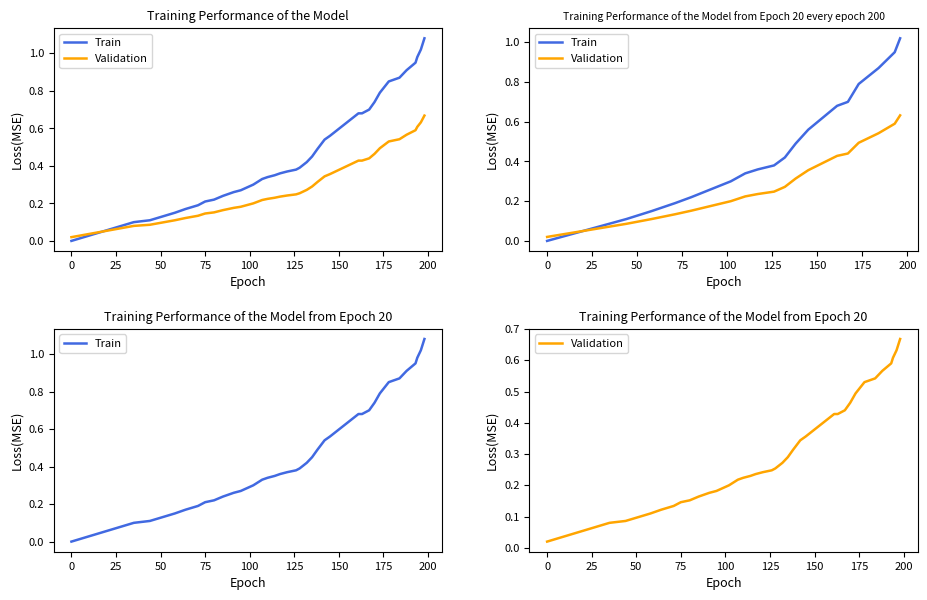

What is the label of the 9th point from the left?

175